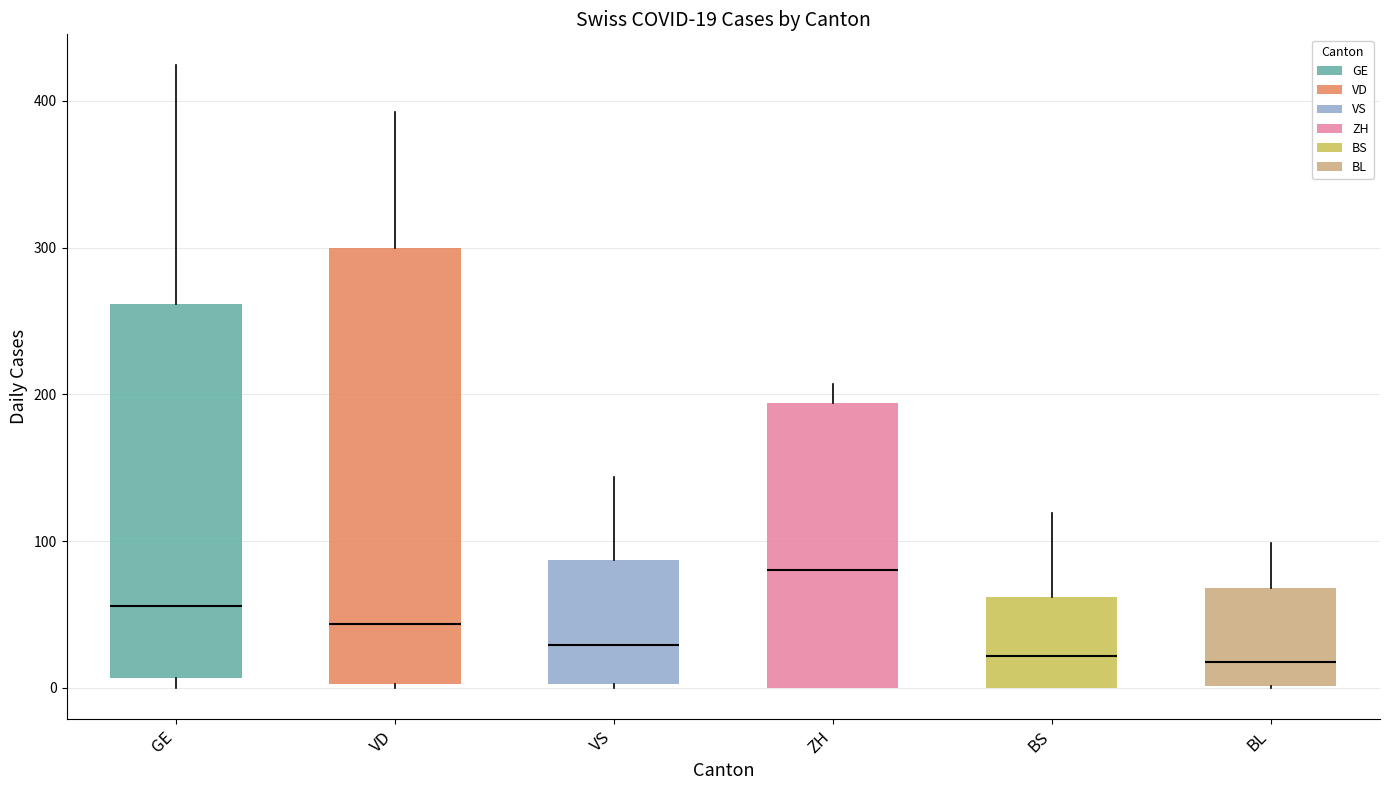

Which box has the highest median line?

ZH